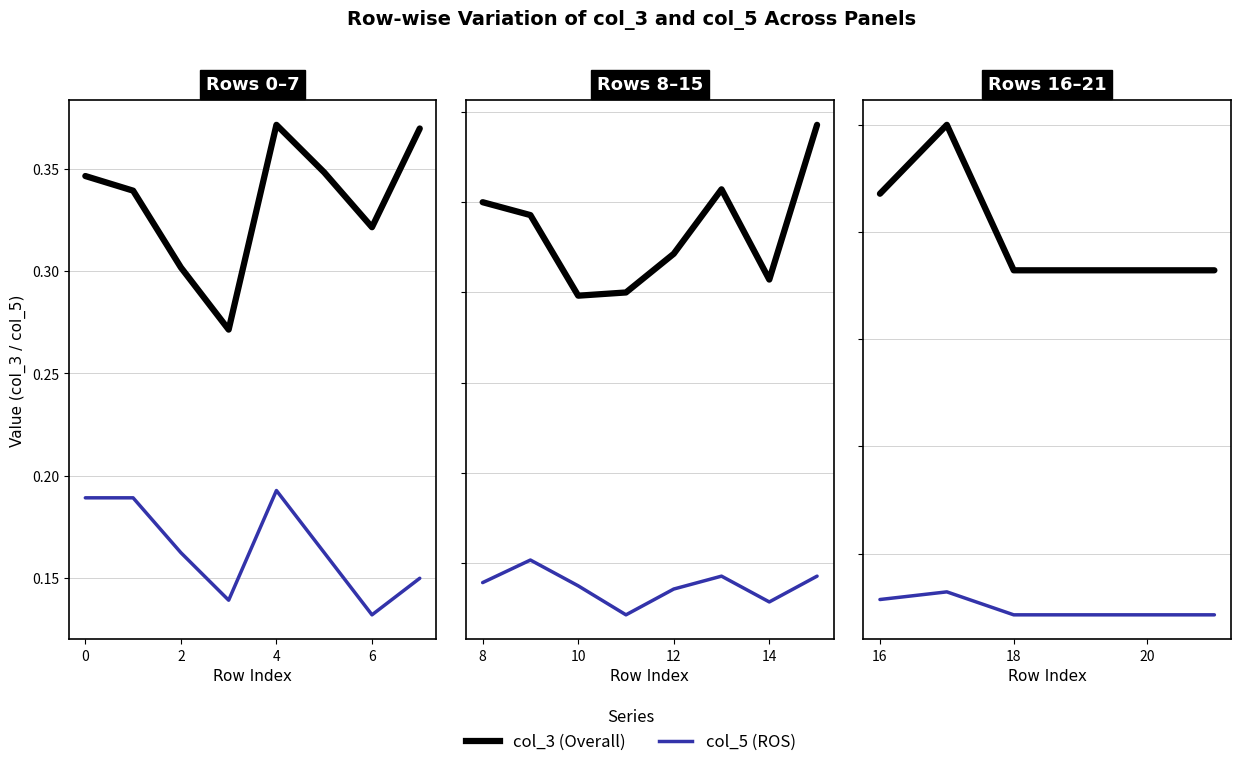

Rank the series by their maximum value, from lowest to highest.

col_5, Overall